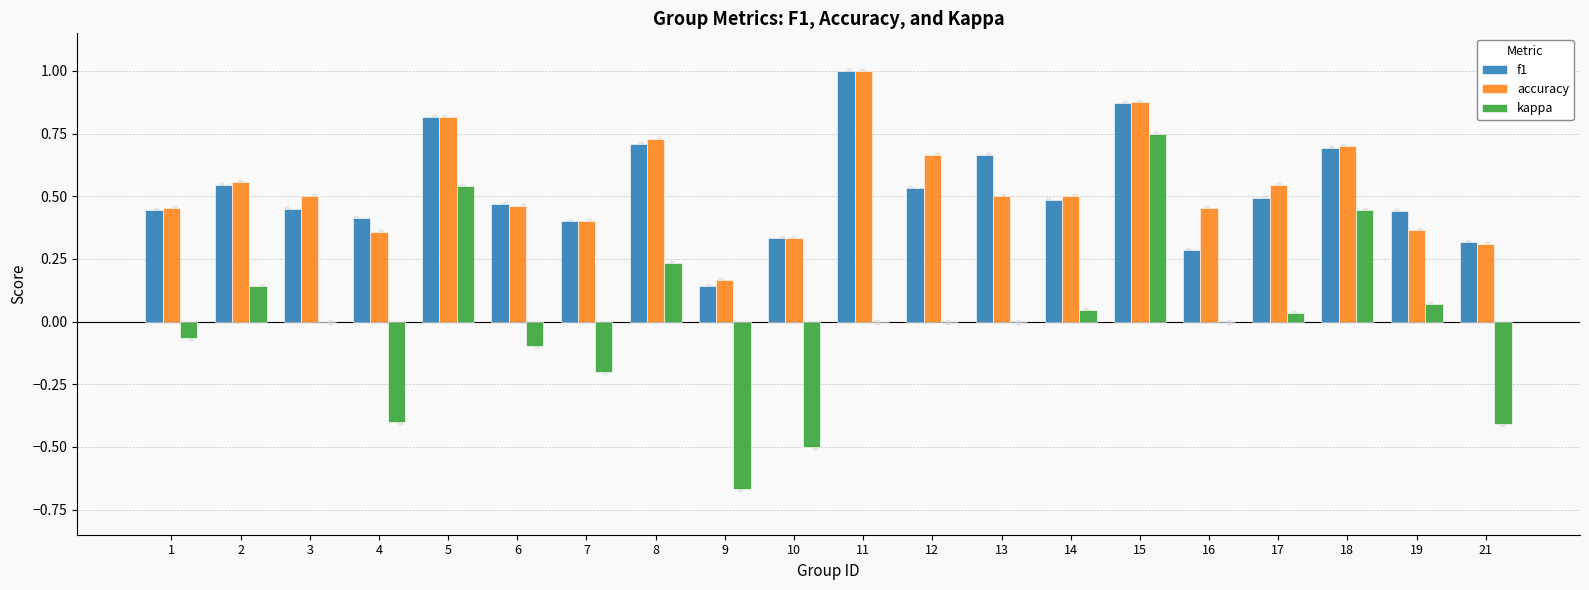

What is the total value across all series at 5?

2.2